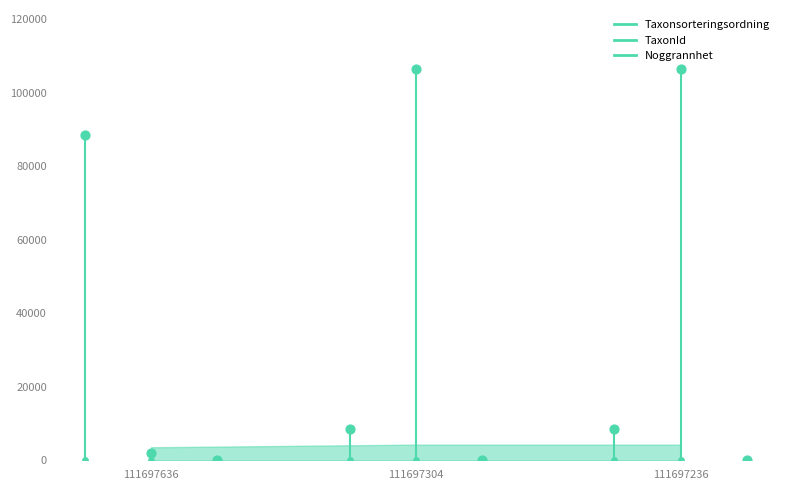

Is the value of Noggrannhet at 111697636 greater than the value of Taxonsorteringsordning at 111697304?

No